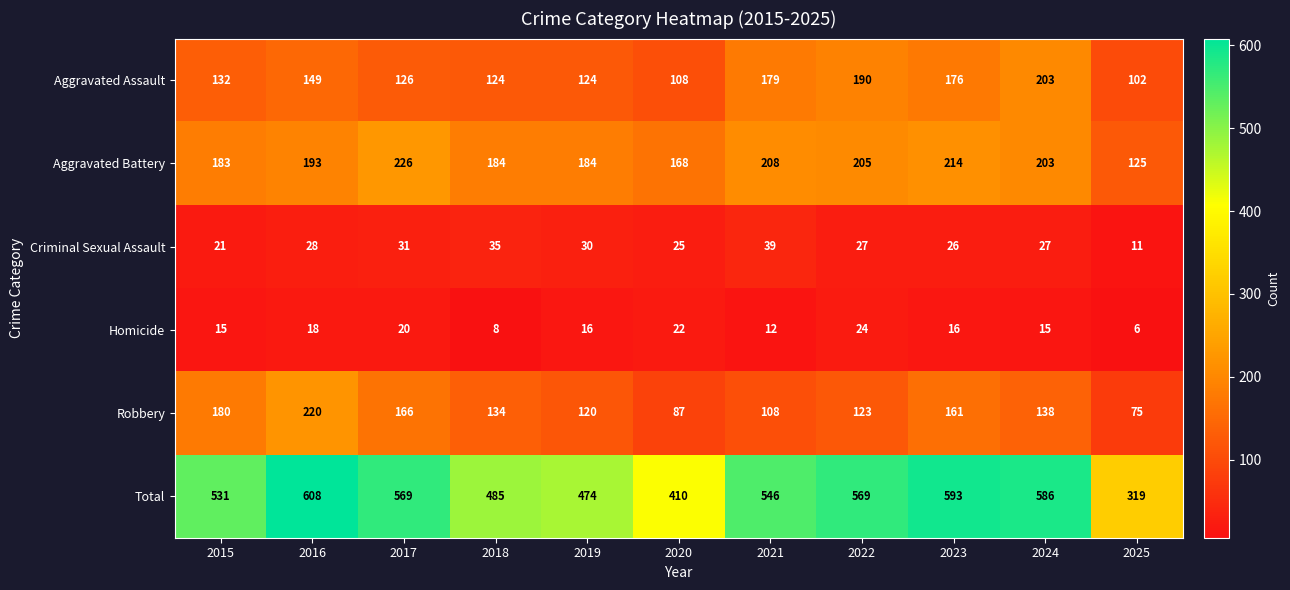

Which category has the highest value across all series?

2016